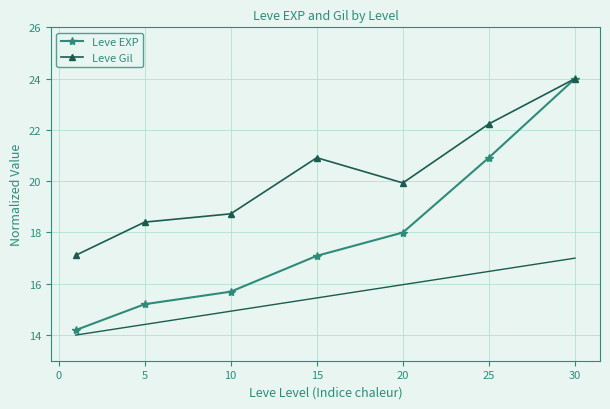

Rank the series by their average value, from highest to lowest.

Leve Gil, Leve EXP